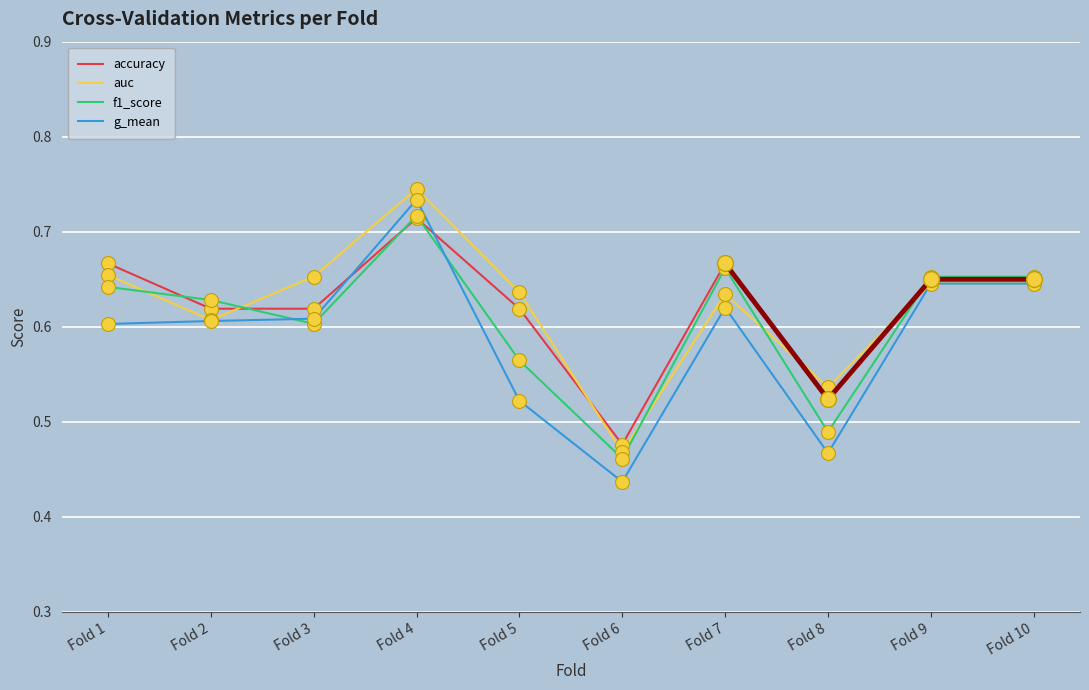

Which series contains the lowest Y value?

g_mean